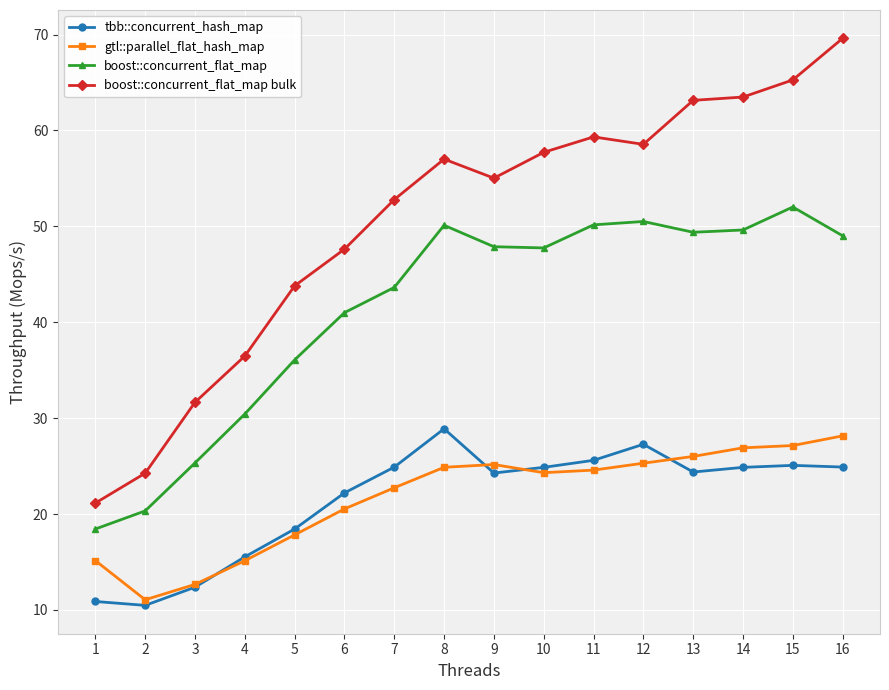

What is the lowest value of the gtl::parallel_flat_hash_map series?

11.1